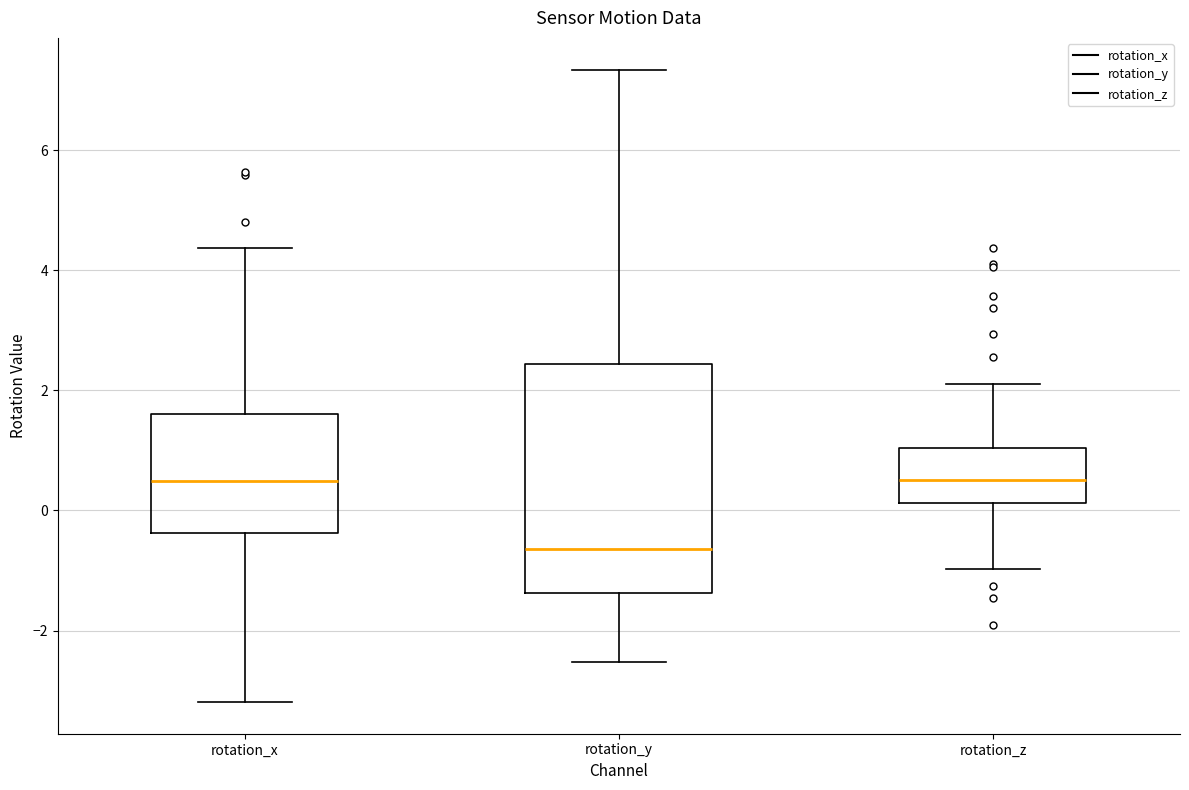

Which box has the lowest median line?

rotation_y